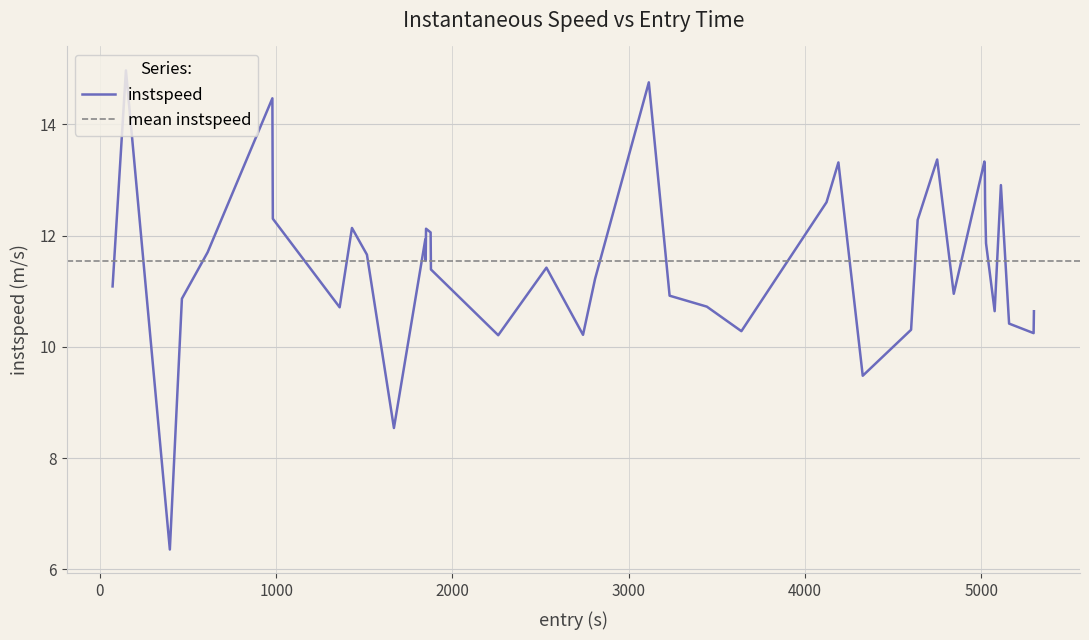

What is the lowest value of the instspeed series?

6.4